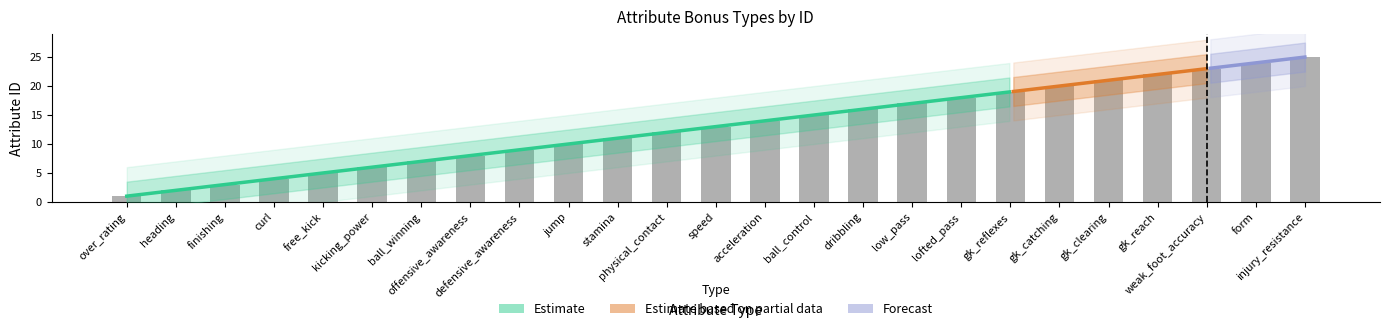

At which category does the chart reach its peak across all series?

injury_resistance